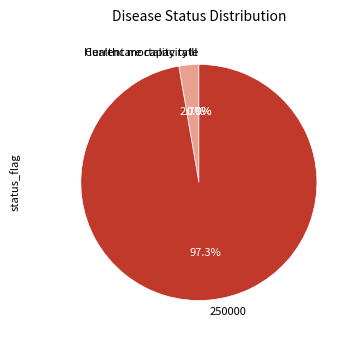

What portion of the pie excludes Healthcare capacity?

97.3%